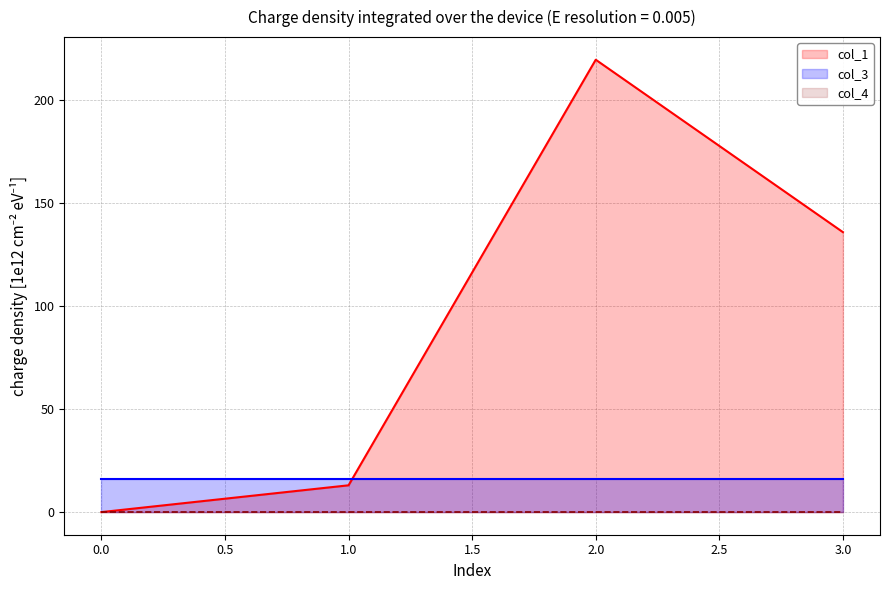

Which series ends up on top after the final intersection of col_3 and col_1?

col_1